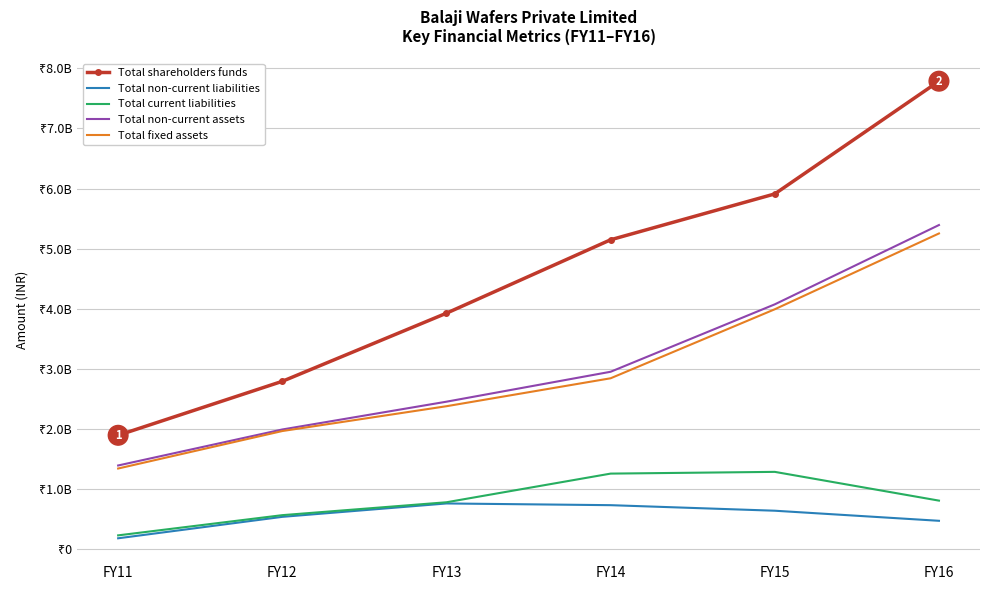

What is the minimum value for Total fixed assets?

1341405665